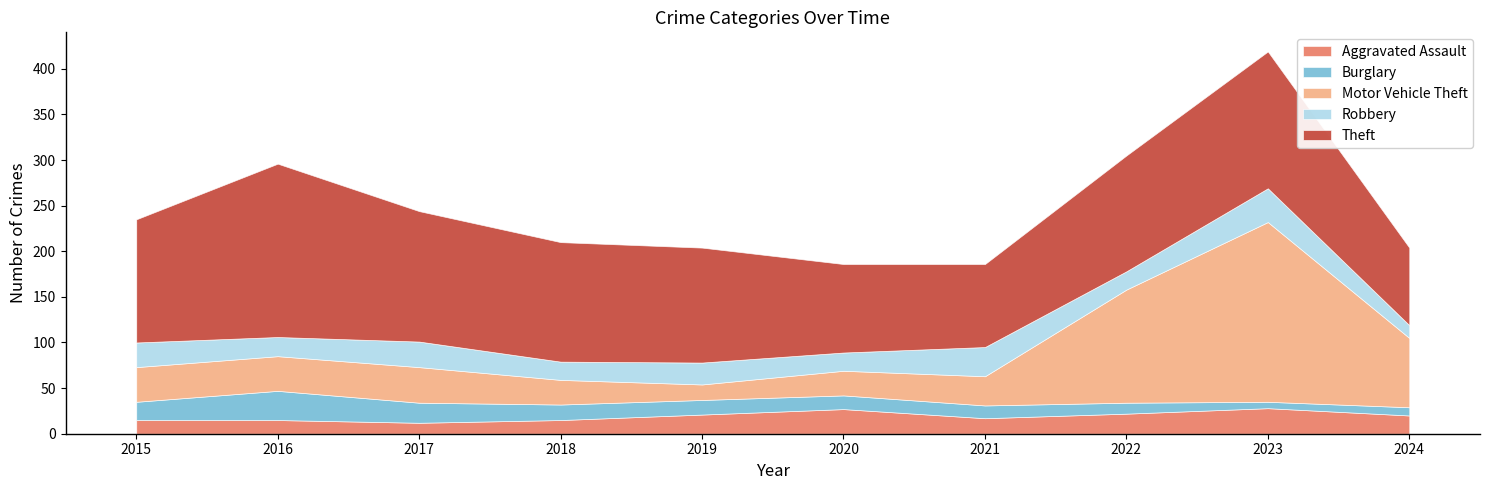

Reading right to left, transcribe all the data shown in this chart.

Aggravated Assault: 20	28	22	17	27	21	15	12	15	15
Burglary: 9	7	12	14	15	16	17	22	32	20
Motor Vehicle Theft: 76	197	124	32	27	17	27	39	38	38
Robbery: 14	37	20	32	20	24	20	28	21	27
Theft: 85	150	127	91	97	126	131	143	190	135